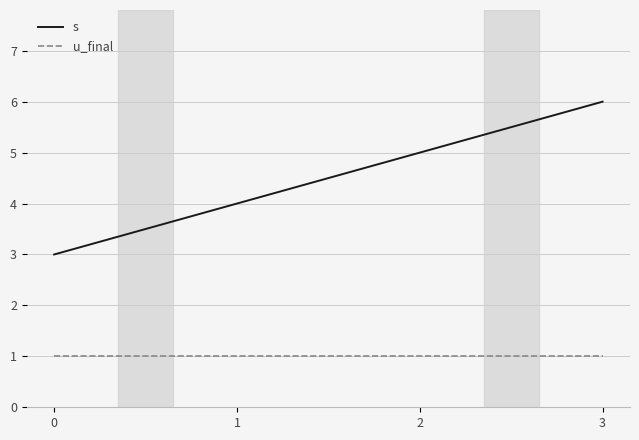

Between 0 and 3, which series saw the biggest shift?

s